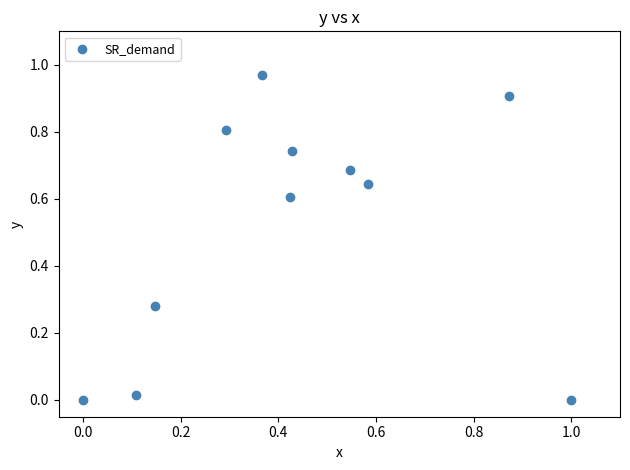

What is the average X value?

0.4